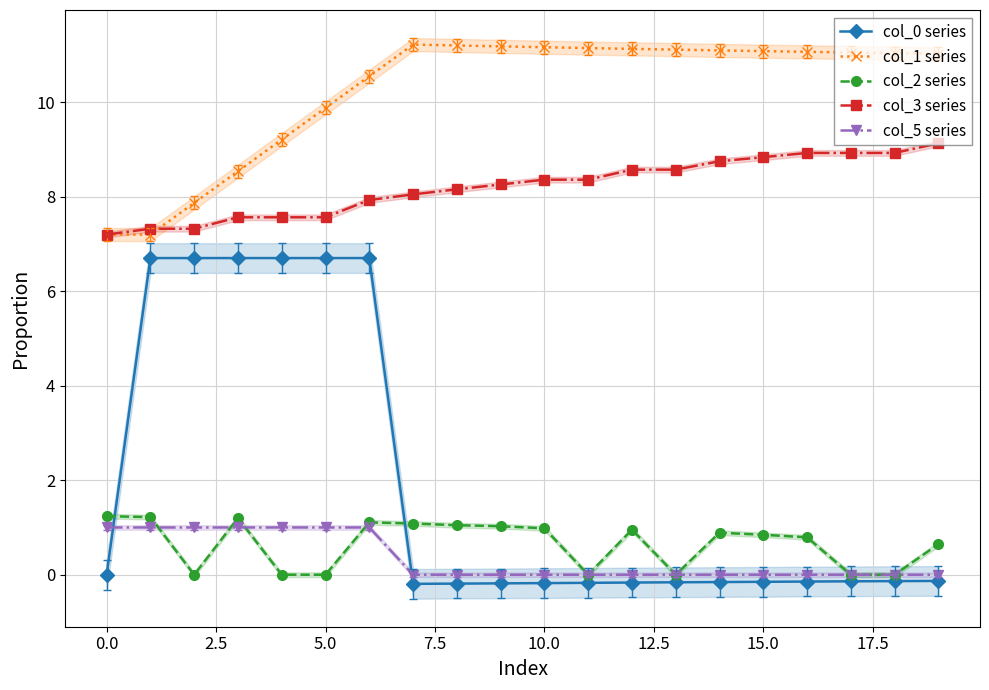

How many times do col_5 series and col_0 series cross each other?

2